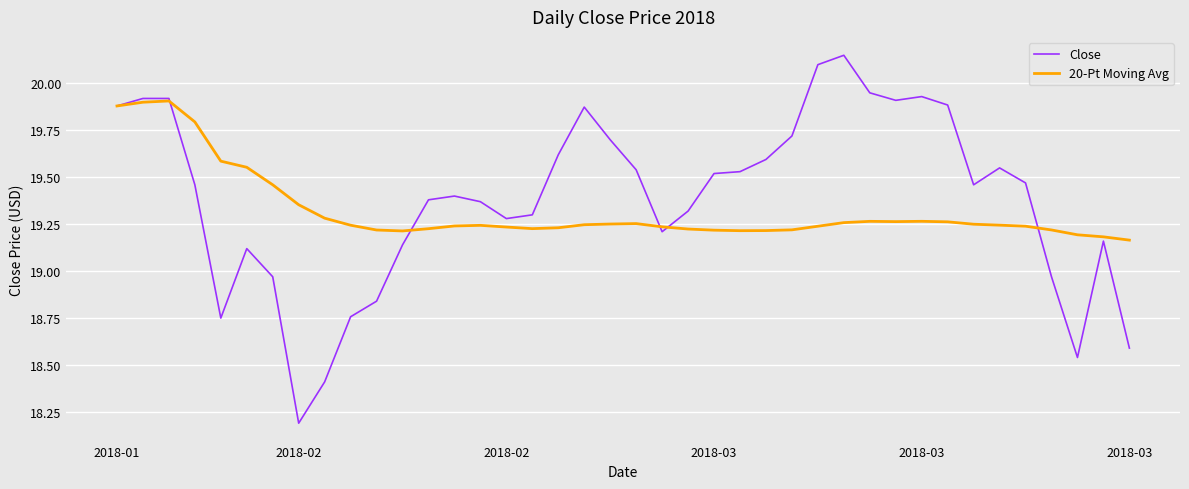

Rank the series by their maximum value, from lowest to highest.

20-Pt Moving Avg, Close